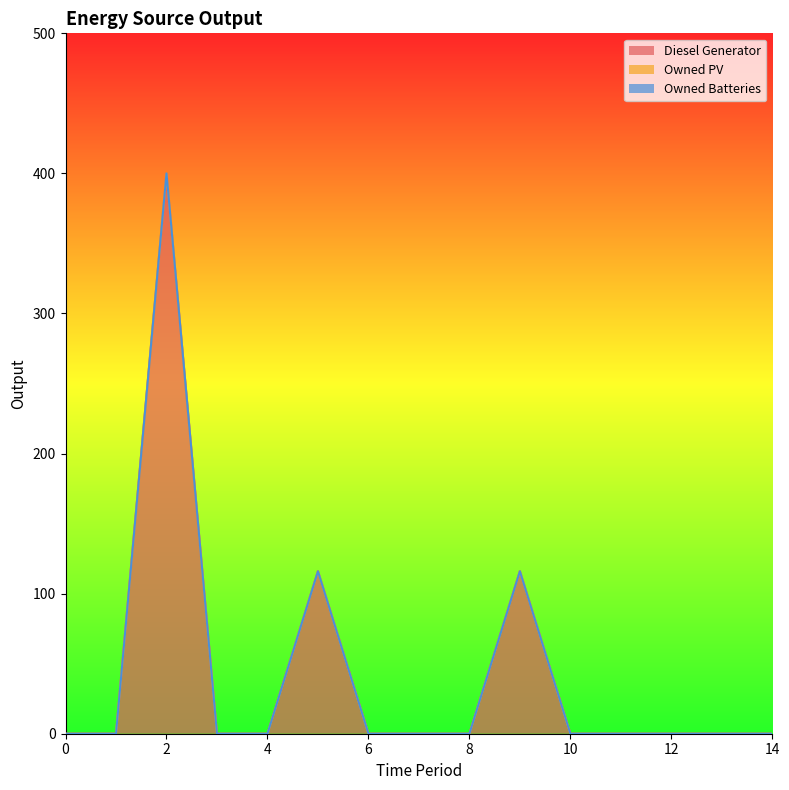

Reading left to right, transcribe all the data shown in this chart.

Diesel Generator: 0	0	400	0	0	116	0	0	0	116	0	0	0	0	0
Owned PV: 0	0	0	0	0	0	0	0	0	0	0	0	0	0	0
Owned Batteries: 0	0	0	0	0	0	0	0	0	0	0	0	0	0	0